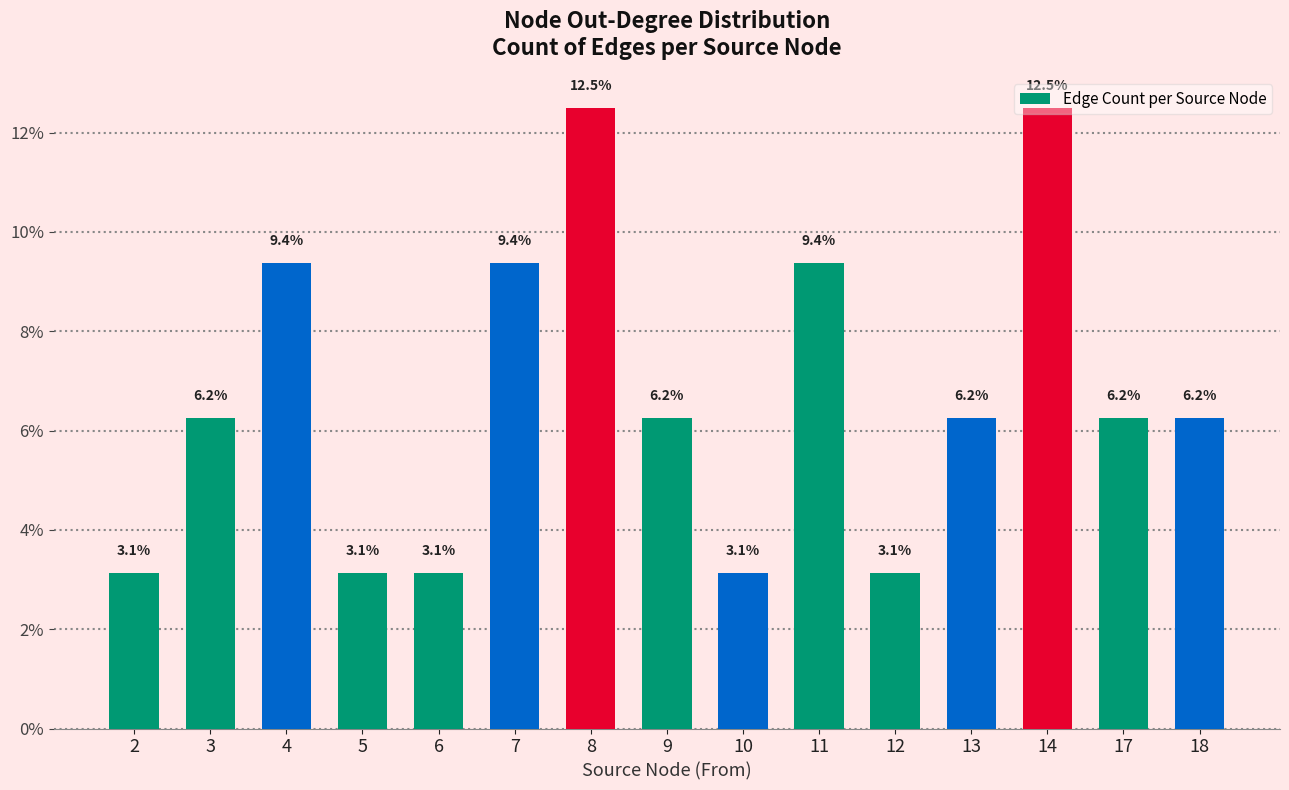

Read the value at 8.

12.5